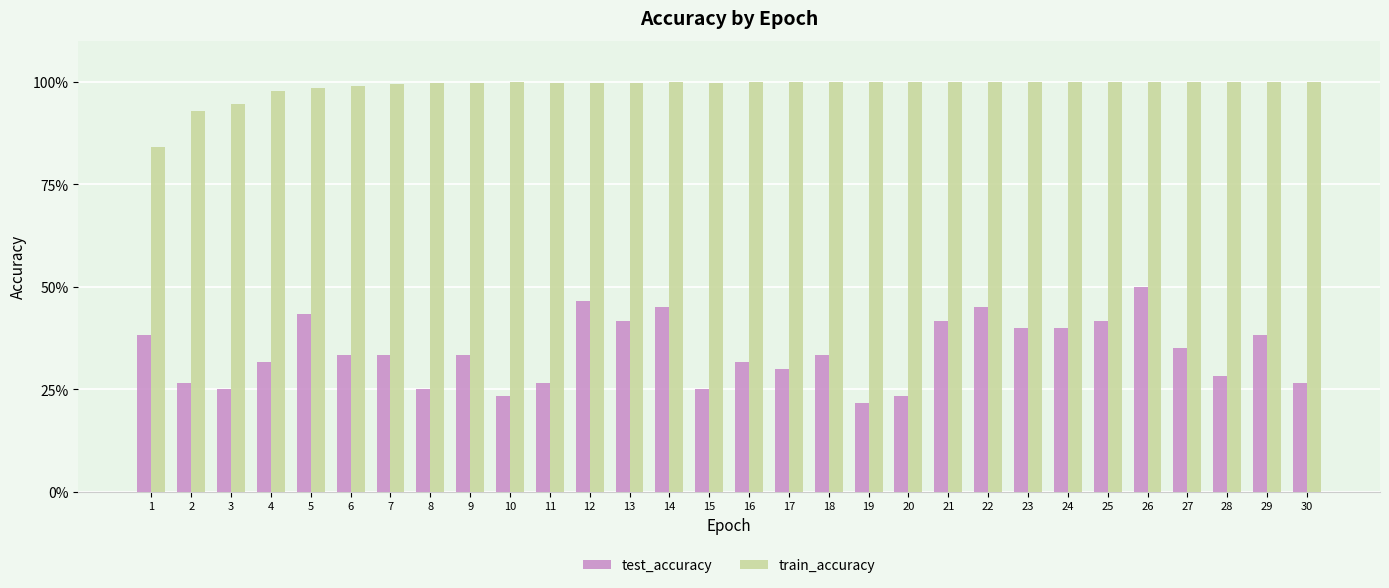

What is the value of the train_accuracy bar at the 24th from the left?

1.0